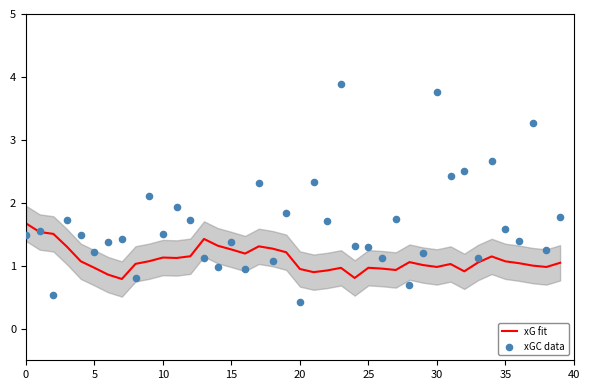

Which series reaches the maximum Y coordinate?

xGC data